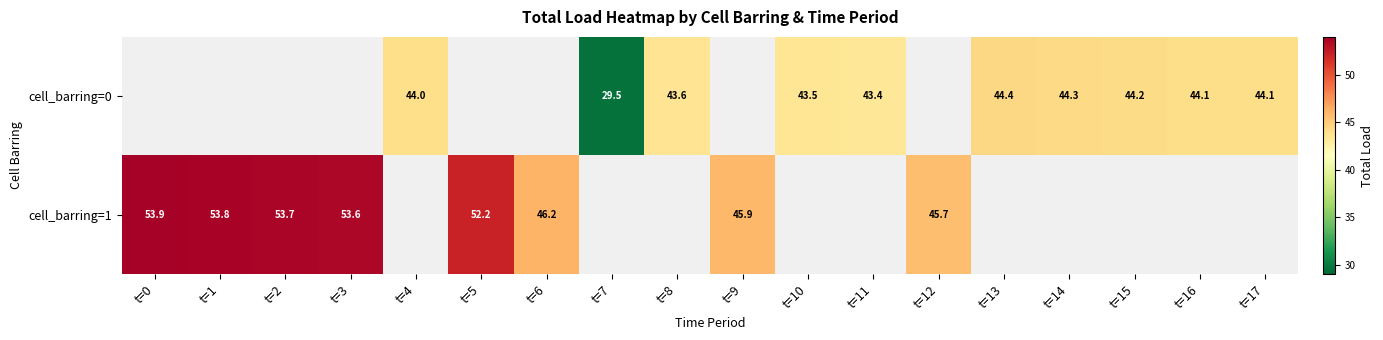

Is the value of cell_barring=1 at t=1 greater than the value of cell_barring=0 at t=2?

No